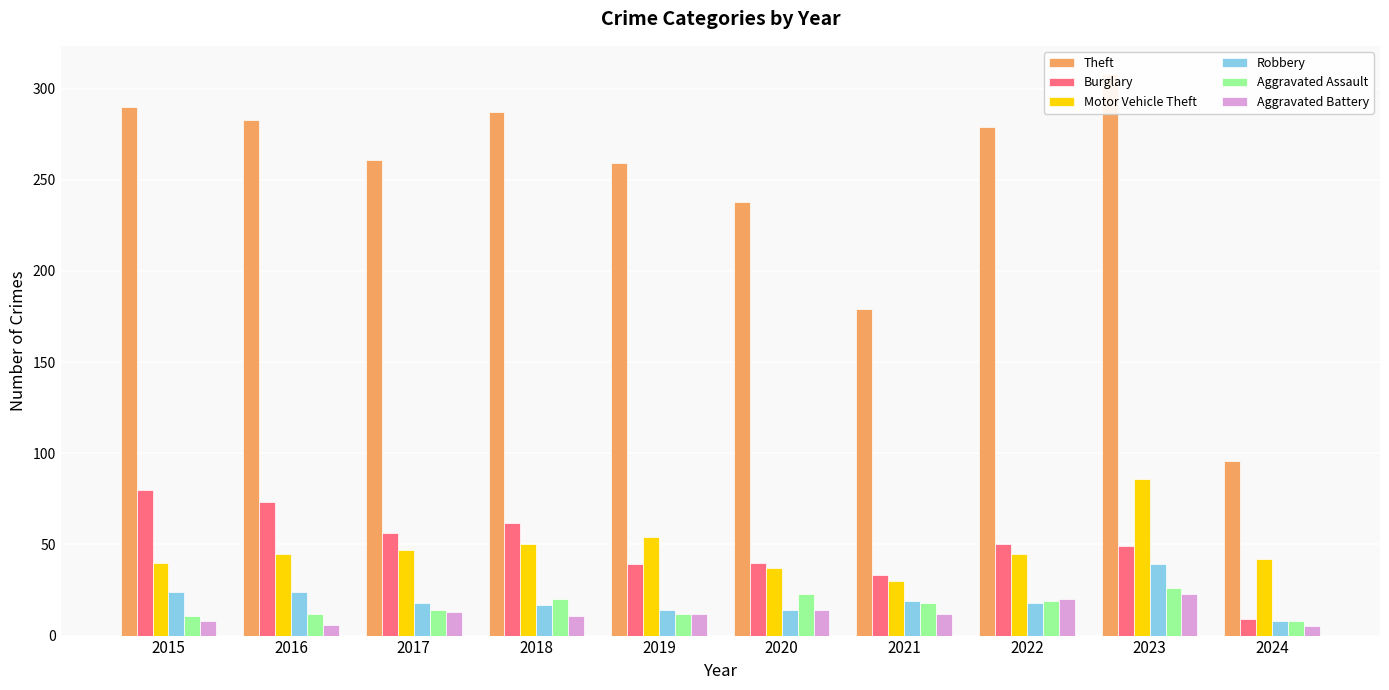

What is the total value across all series at 2021?

291